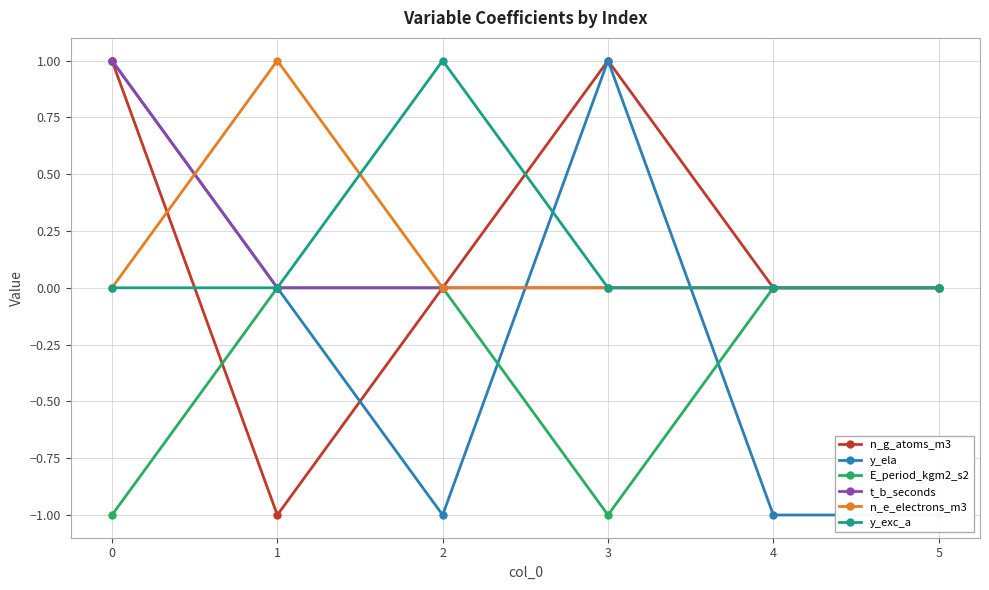

How many negative values does the y_ela series have?

3